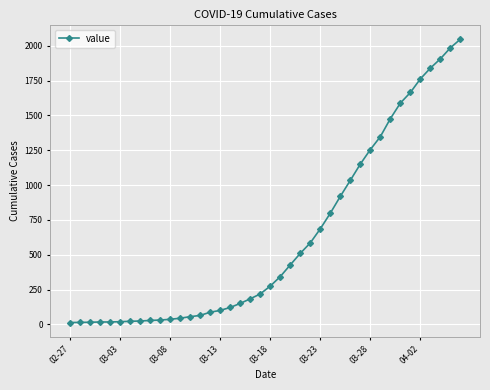

What is the average value?

621